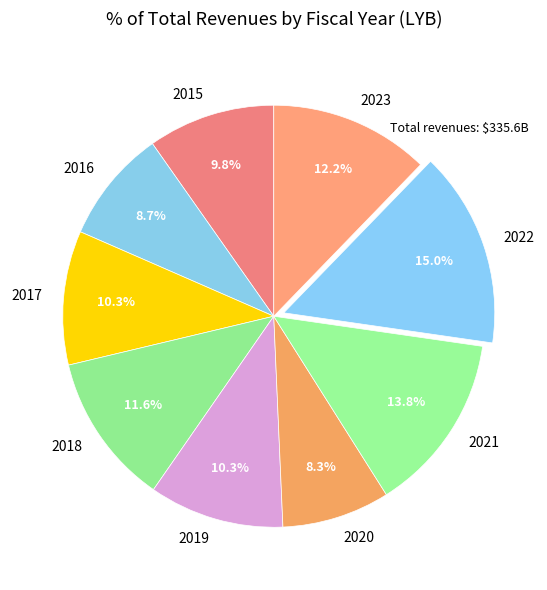

What percentage is the 2019 slice, to the nearest percent?

10%